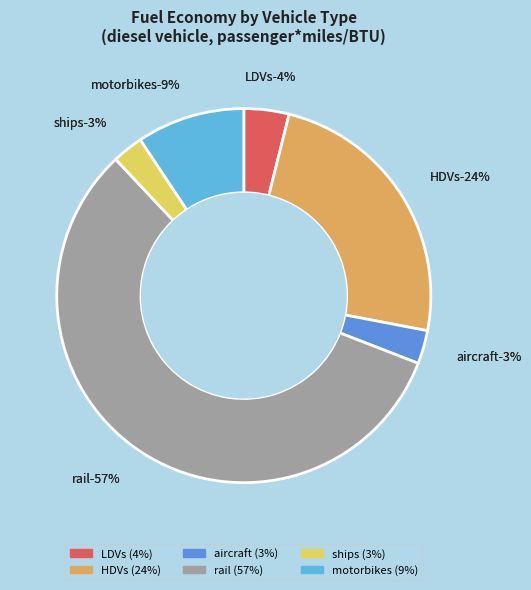

Between motorbikes and HDVs, which is larger?

HDVs